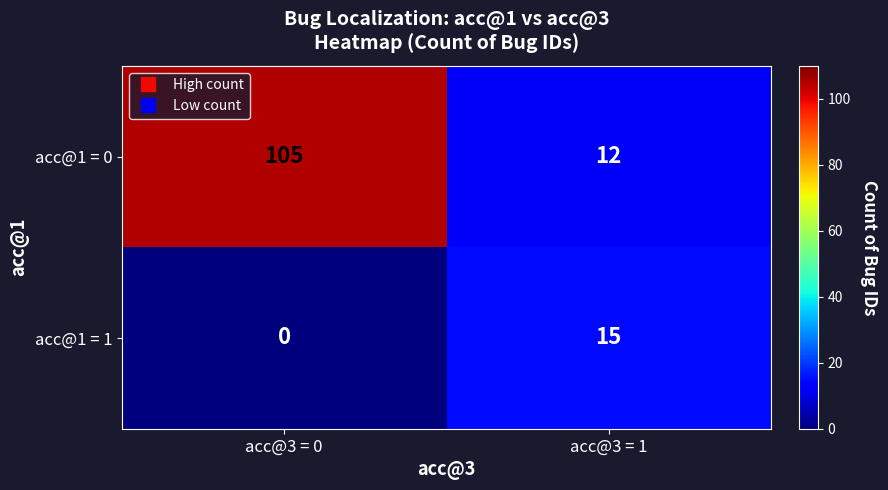

Rank the series by their average value, from highest to lowest.

acc@1 = 0, acc@1 = 1